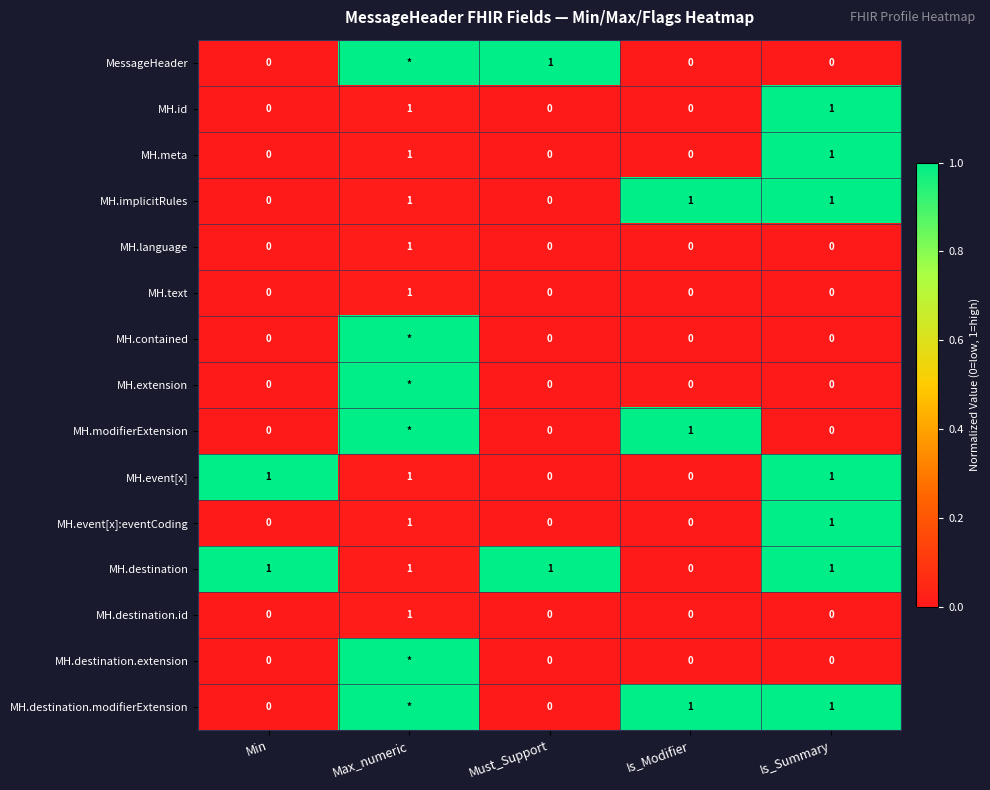

Which has a higher value, Must_Support or Is_Summary?

Must_Support